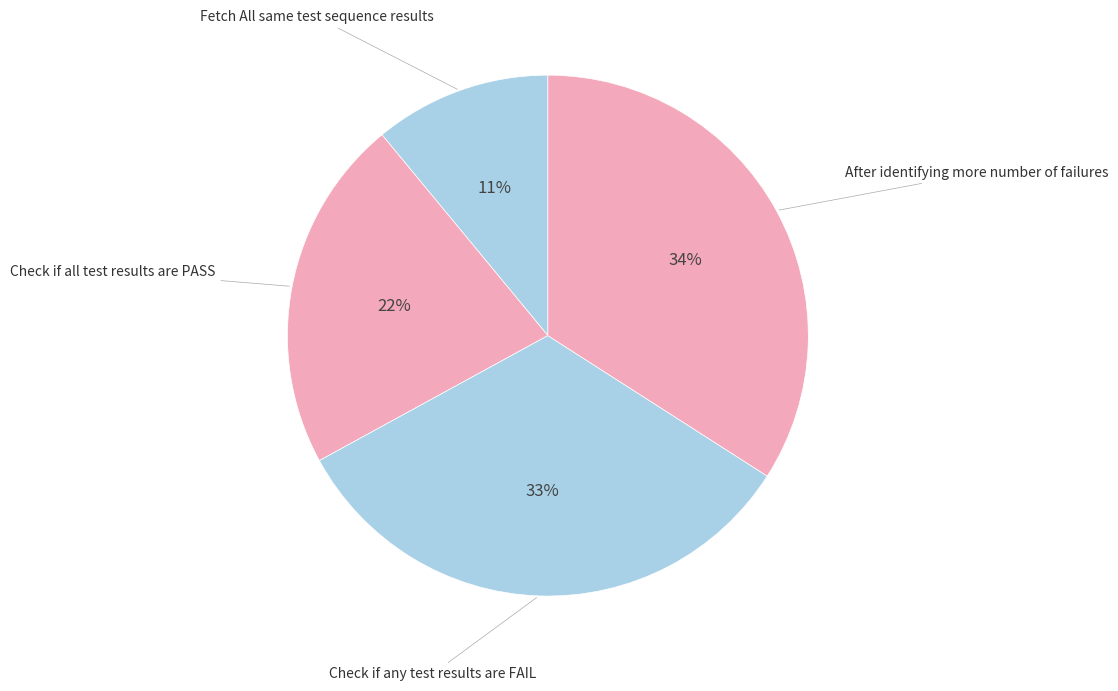

Which has a higher value, Check if any test results are FAIL or After identifying more number of failures?

After identifying more number of failures